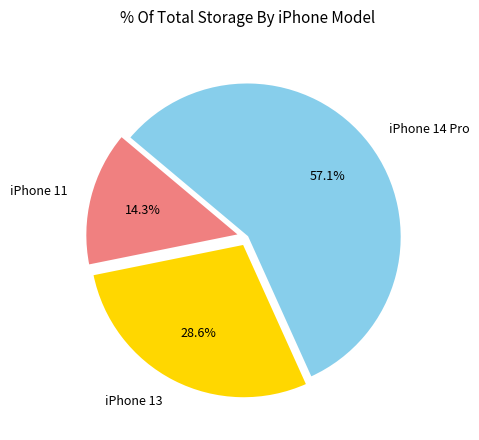

Between iPhone 11 and iPhone 13, which is larger?

iPhone 13